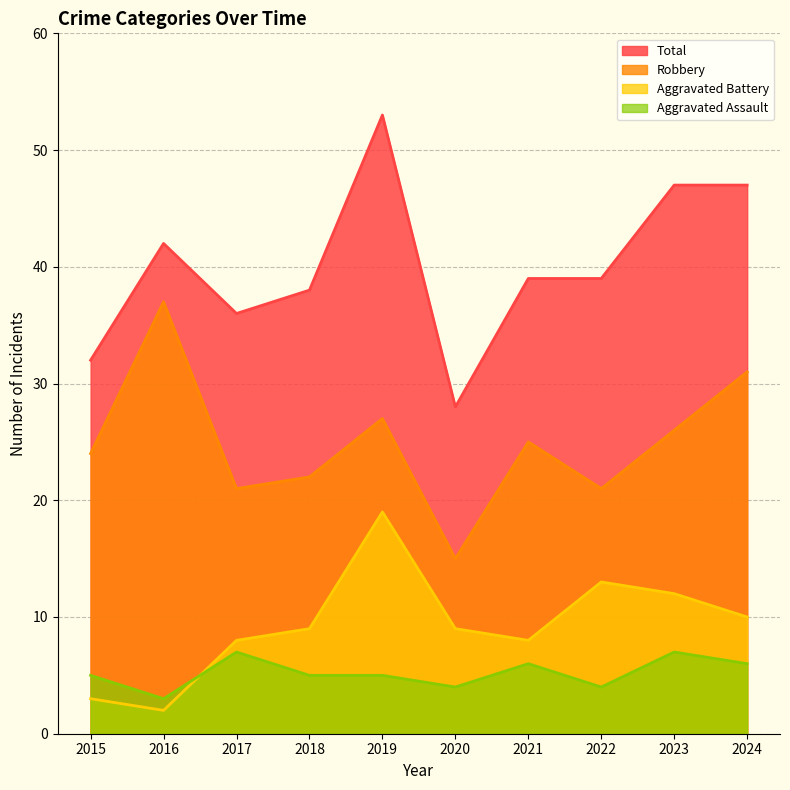

True or false: Aggravated Assault and Total cross at least once.

False